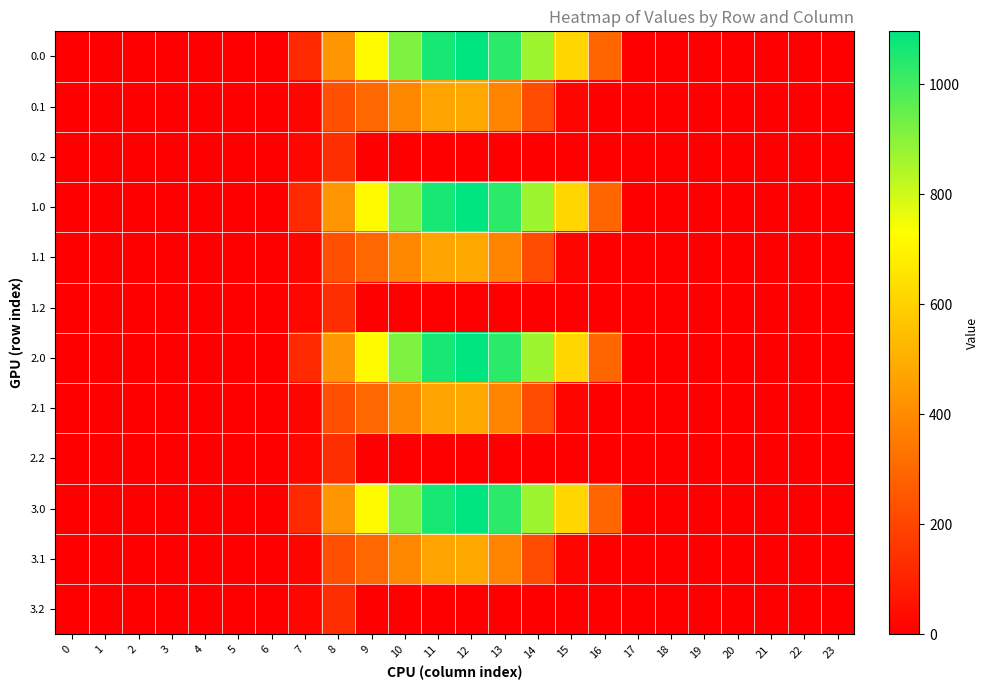

What is the total value across all series at 12?

6328.3